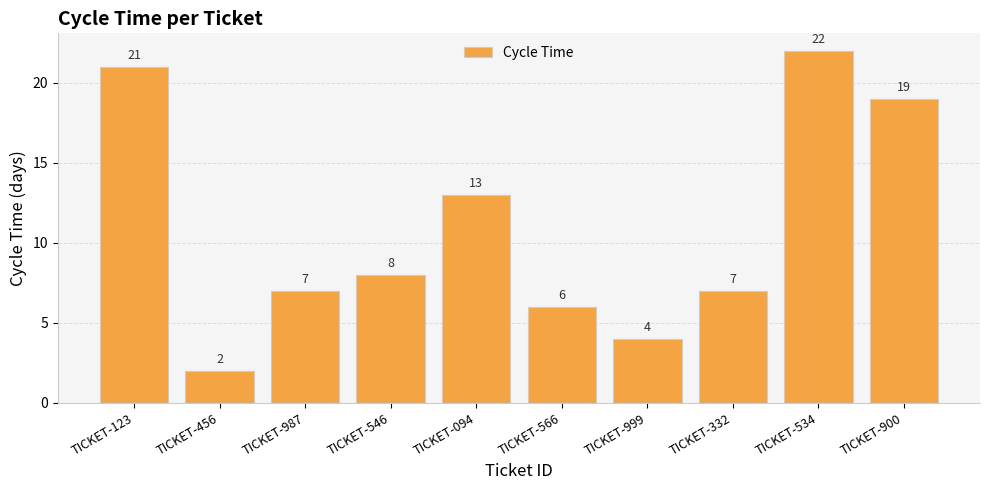

Reading left to right, transcribe all the data shown in this chart.

21	2	7	8	13	6	4	7	22	19